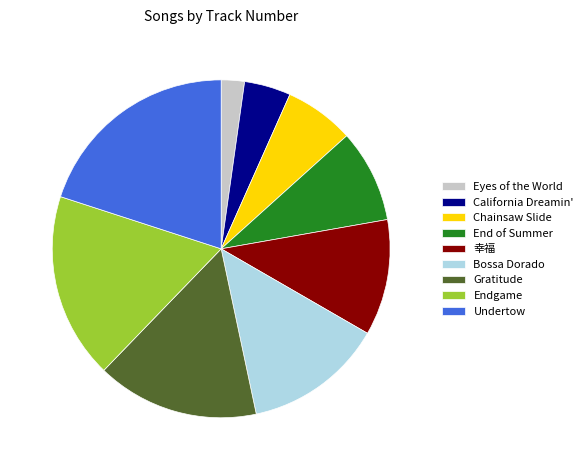

What is the smallest slice in the pie chart?

Eyes of the World